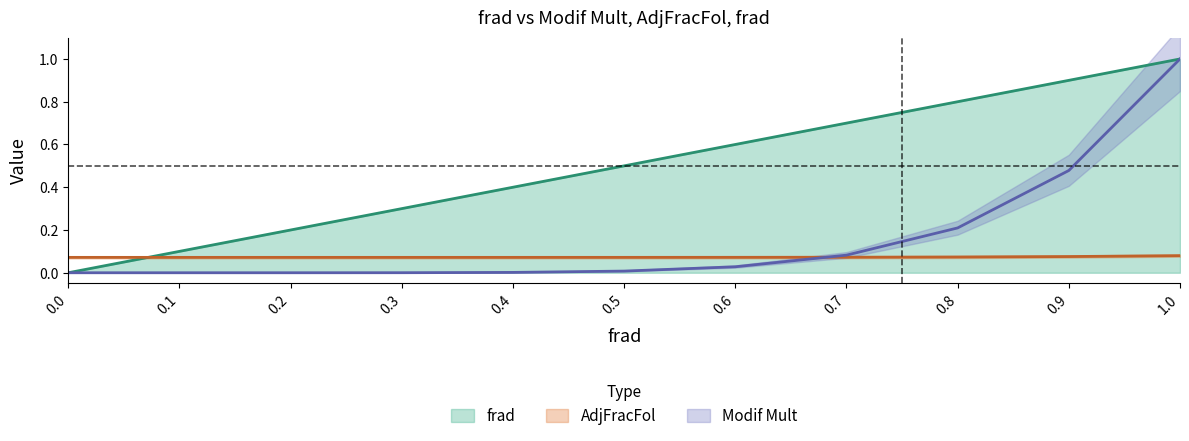

Between which two adjacent categories do Modif Mult and AdjFracFol first intersect?

0.6 and 0.7